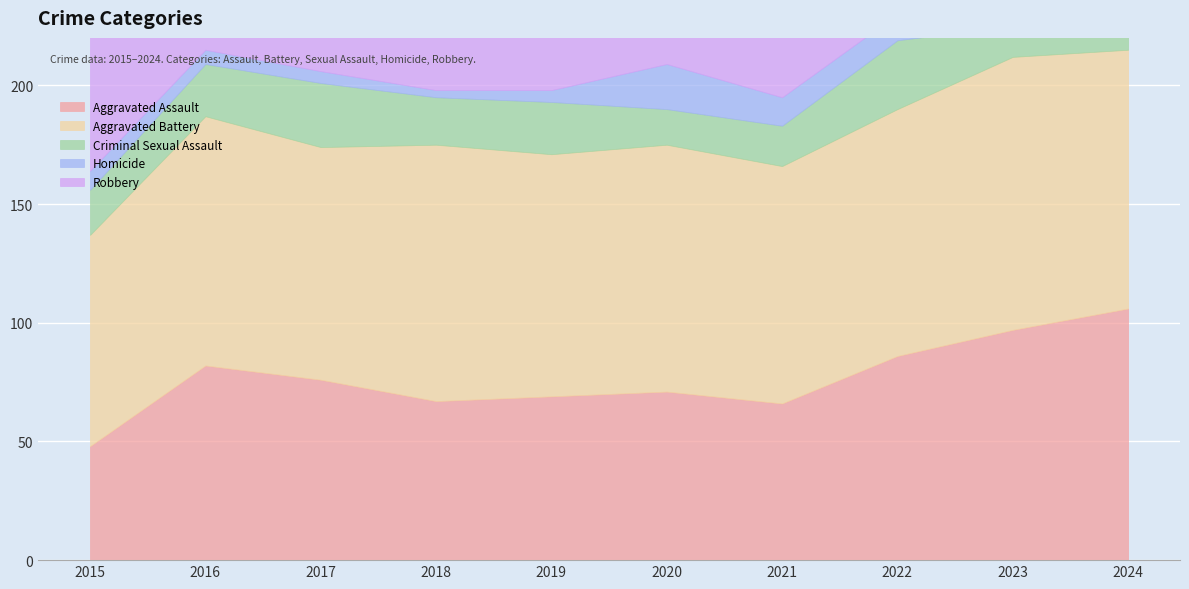

Which series has the largest total across all categories?

Robbery